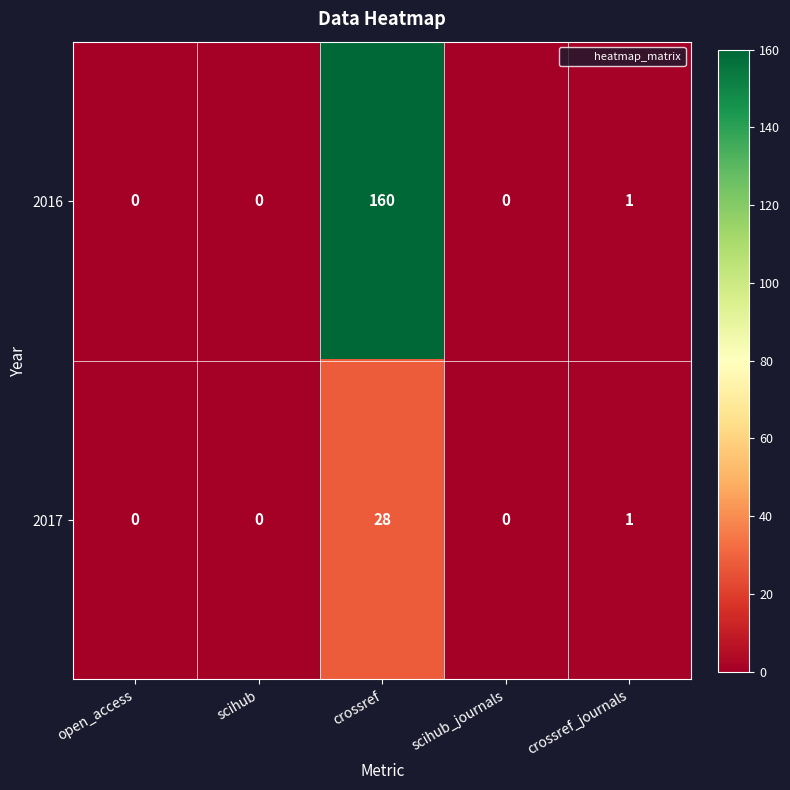

Which label corresponds to the largest value in the chart?

crossref